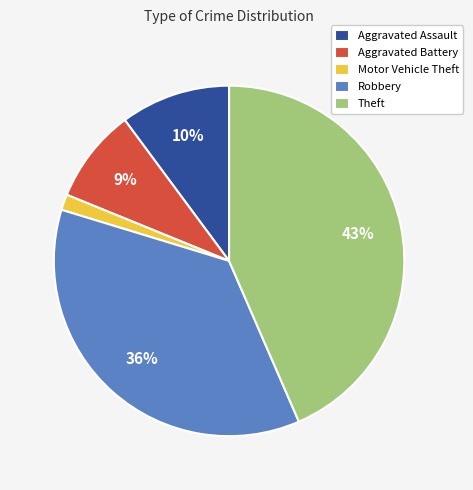

Combined, do Theft and Motor Vehicle Theft account for over 50%?

No